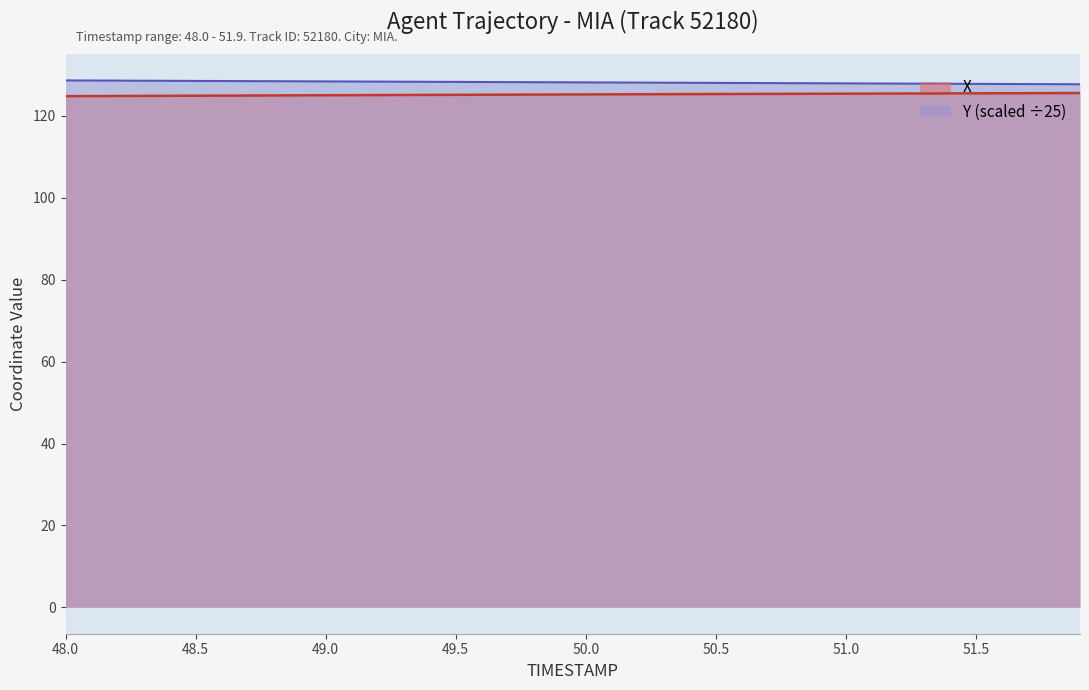

Where does the X series first go above 125?

48.9